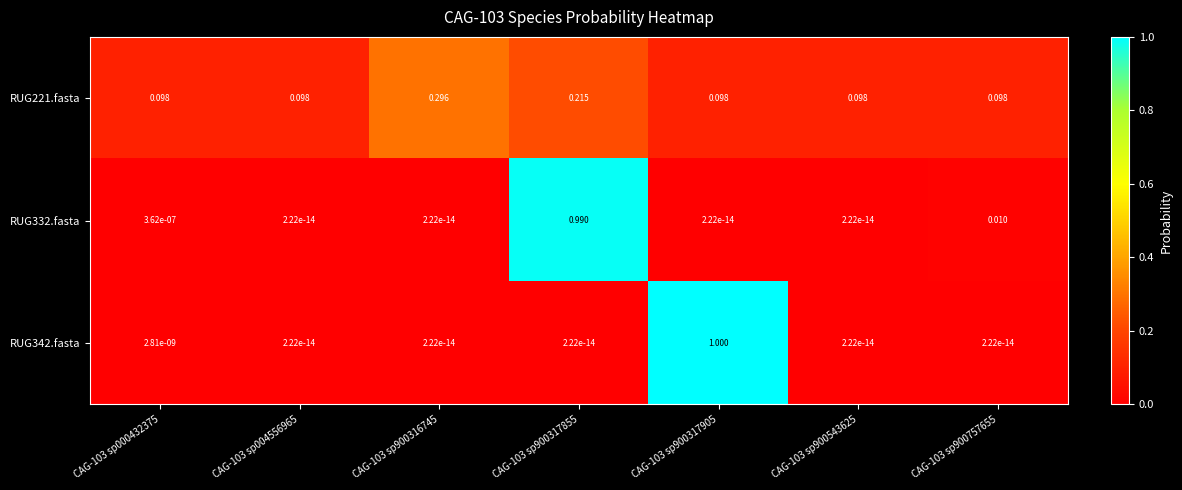

Is the value of RUG332.fasta at CAG-103 sp000432375 greater than the value of RUG221.fasta at CAG-103 sp900757655?

No